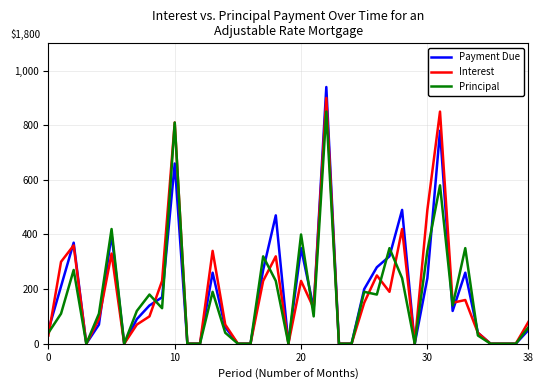

Is this an area chart (filled region under the line)?

No